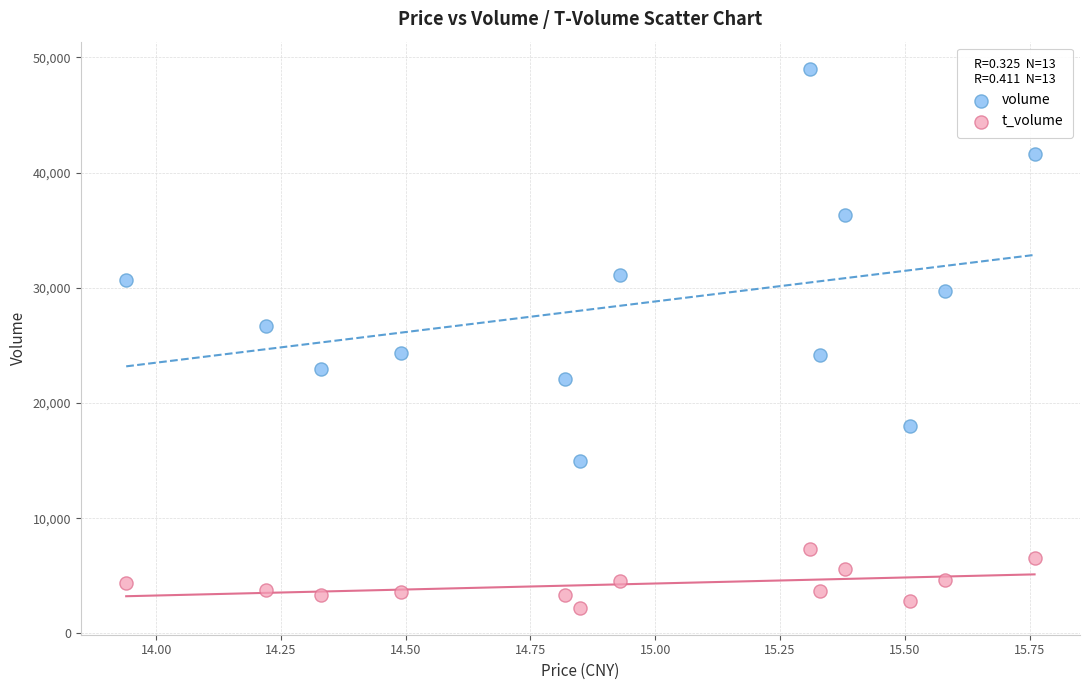

Which series reaches the minimum Y coordinate?

t_volume